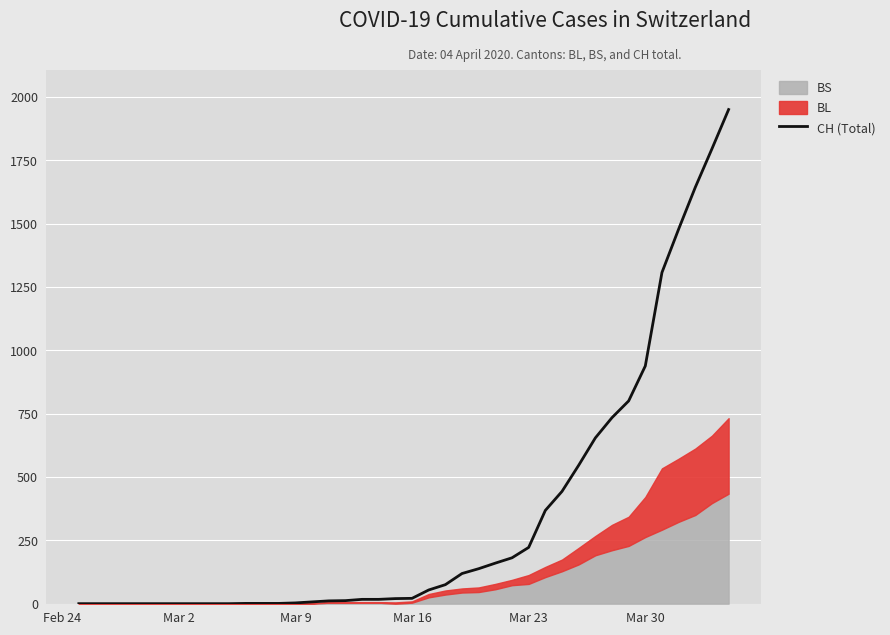

Where is CH (Total) nearest to the value 975?

Mar 30